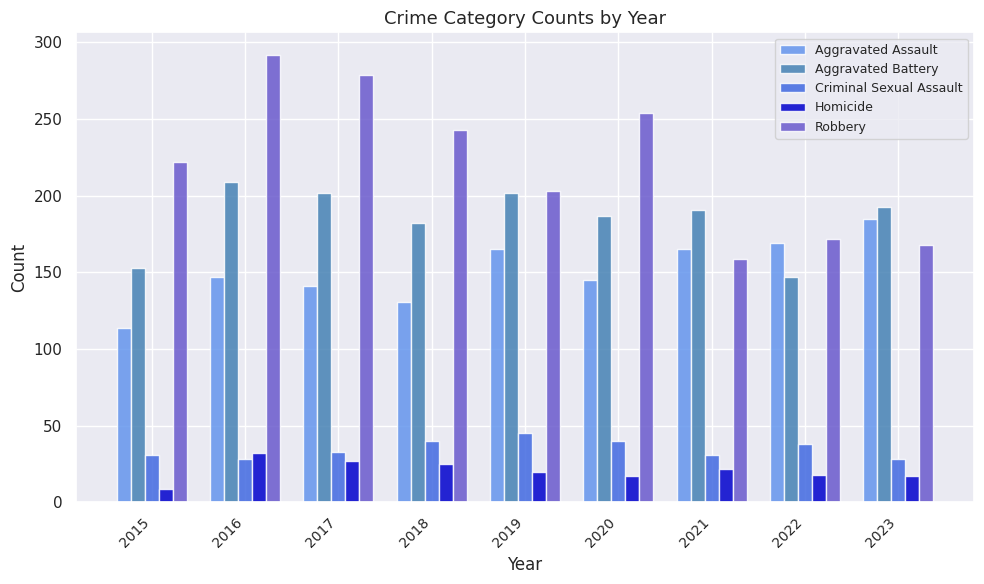

The value of Homicide at 2019 is 20. True or false?

True